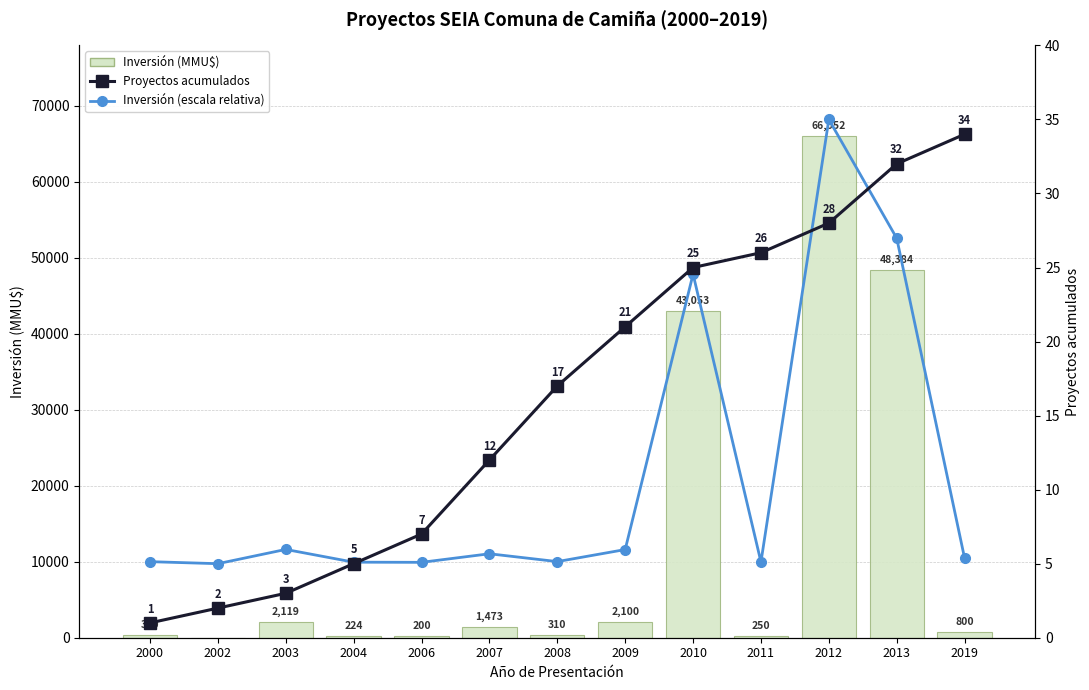

What is the total value across all series at 2003?

2128.0